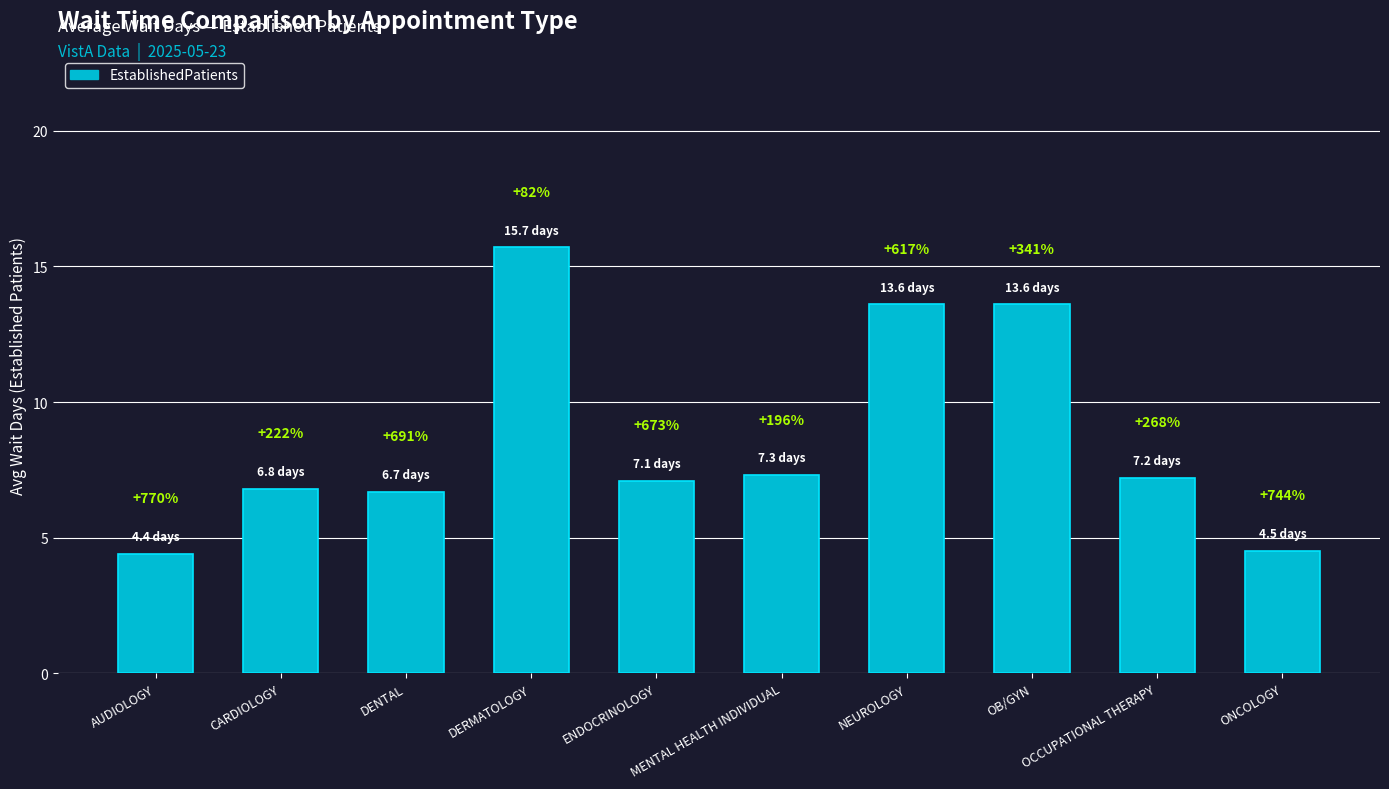

Read the value at ONCOLOGY.

4.5